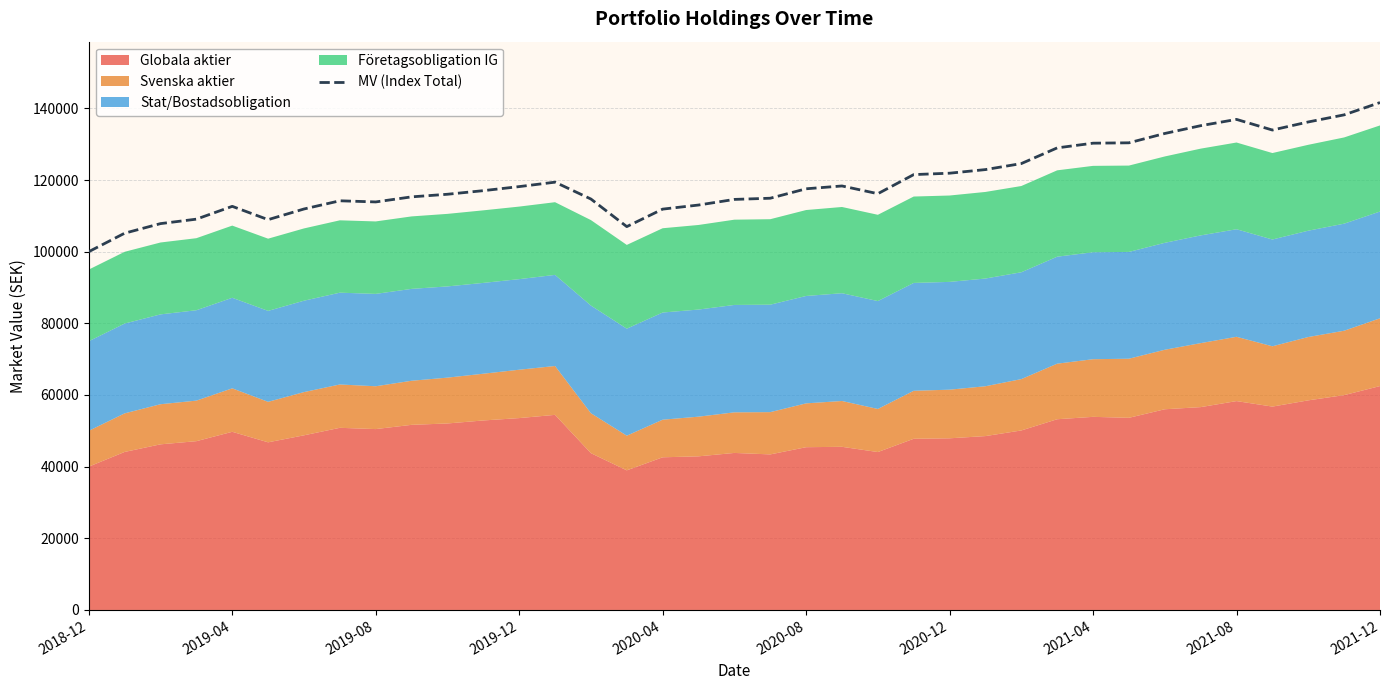

Count the number of categories in the chart.

37